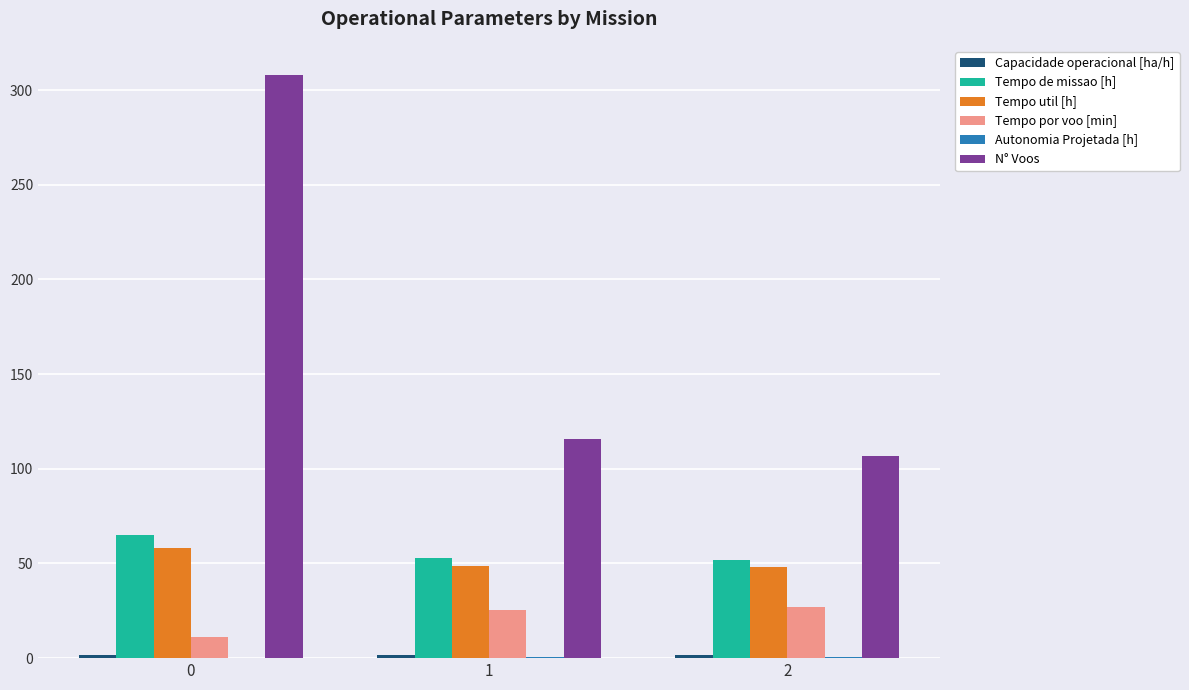

The value of Tempo util [h] at 1 is 65.3. True or false?

False